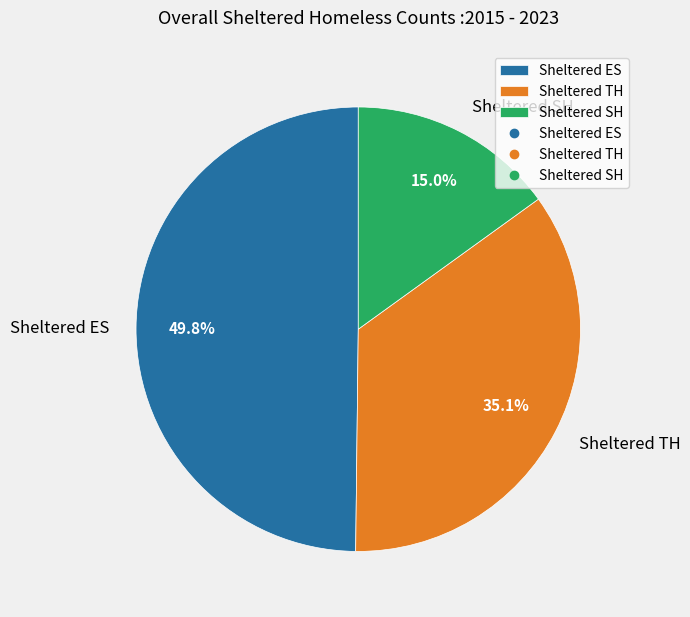

What is the ratio of the value at Sheltered SH to the value at Sheltered TH?

0.4